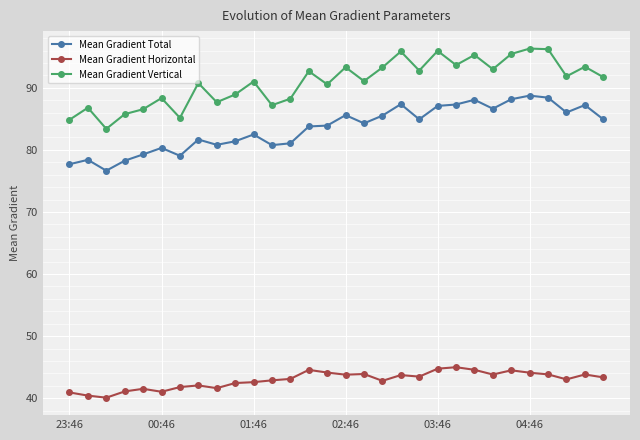

What is the value of the Mean Gradient Vertical point at the 20th from the left?

92.8